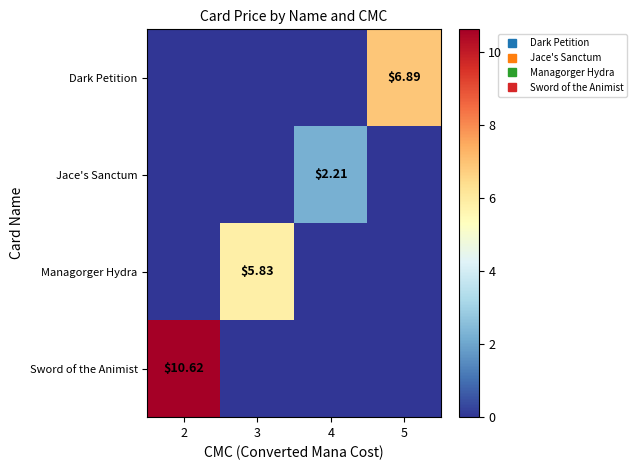

True or false: Sword of the Animist has a value of -4.9 at 5.

False